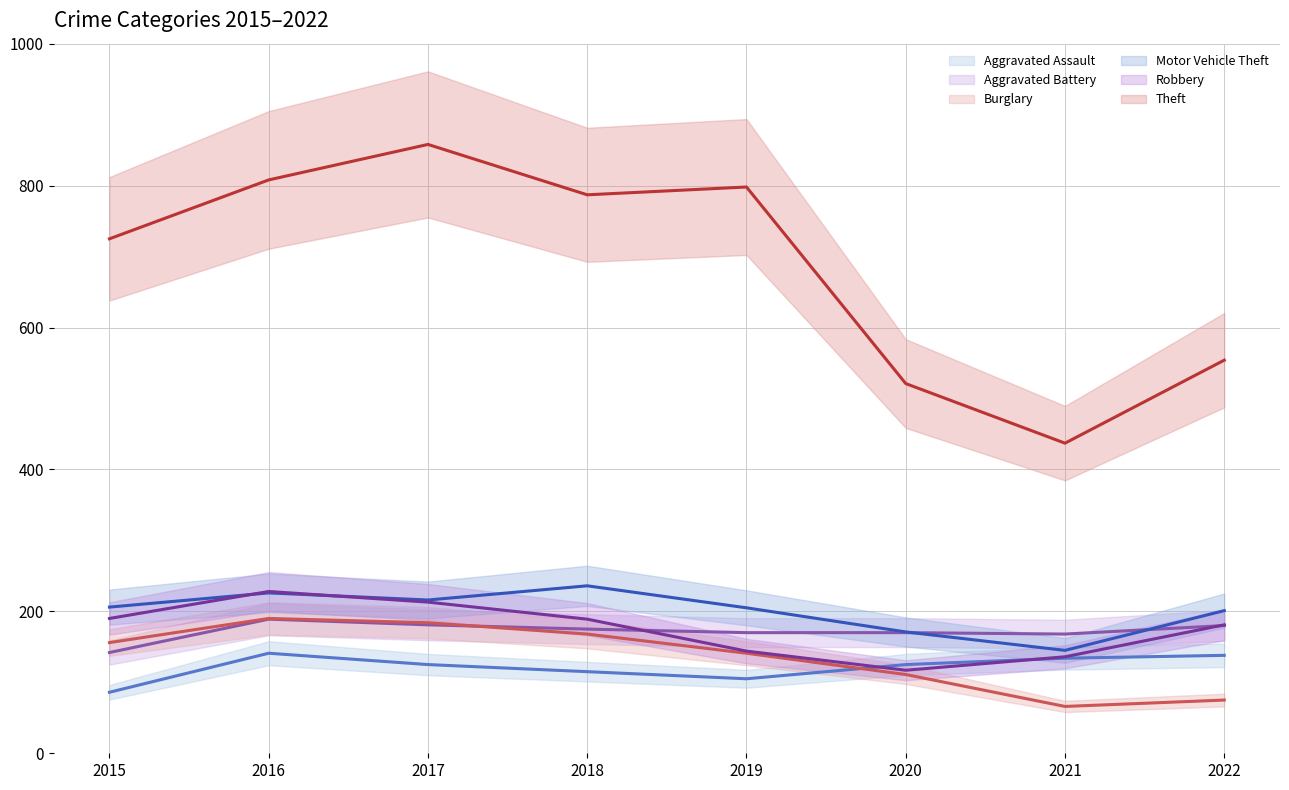

The value of Aggravated Assault at 2016 is 141. True or false?

True